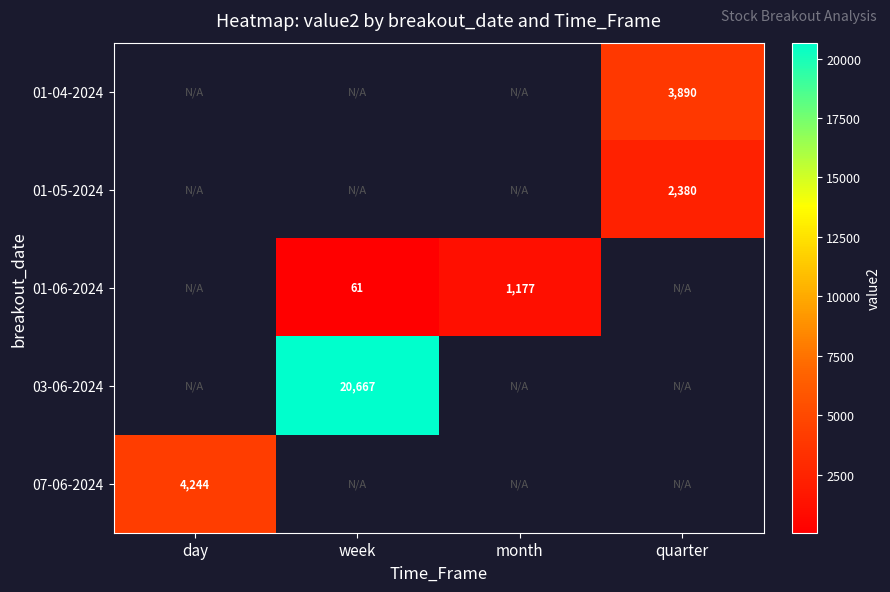

At which label does 07-06-2024 reach its minimum?

day